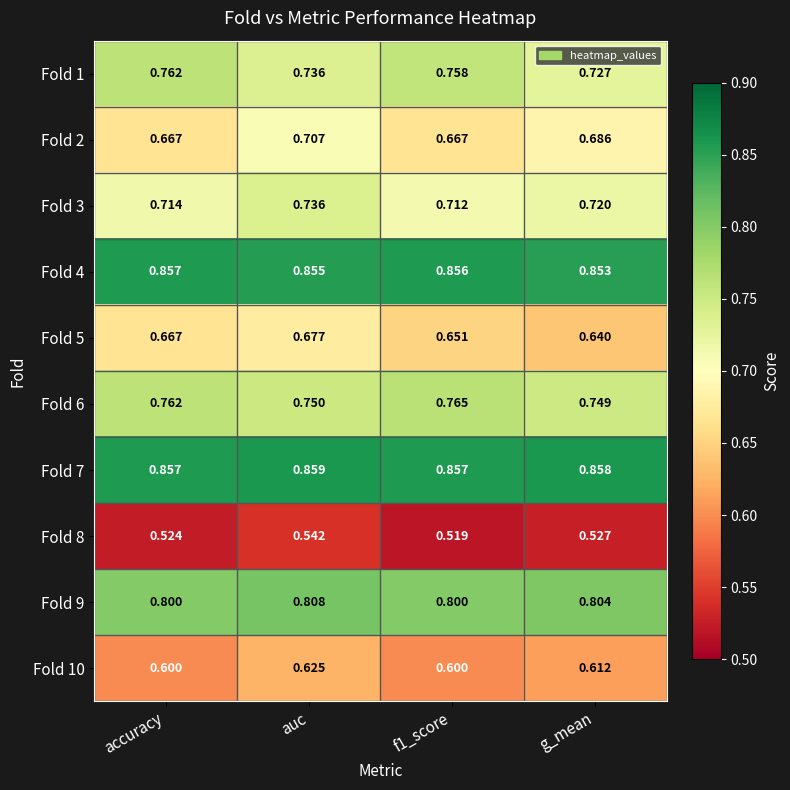

At how many categories does at least one series exceed 0?

4